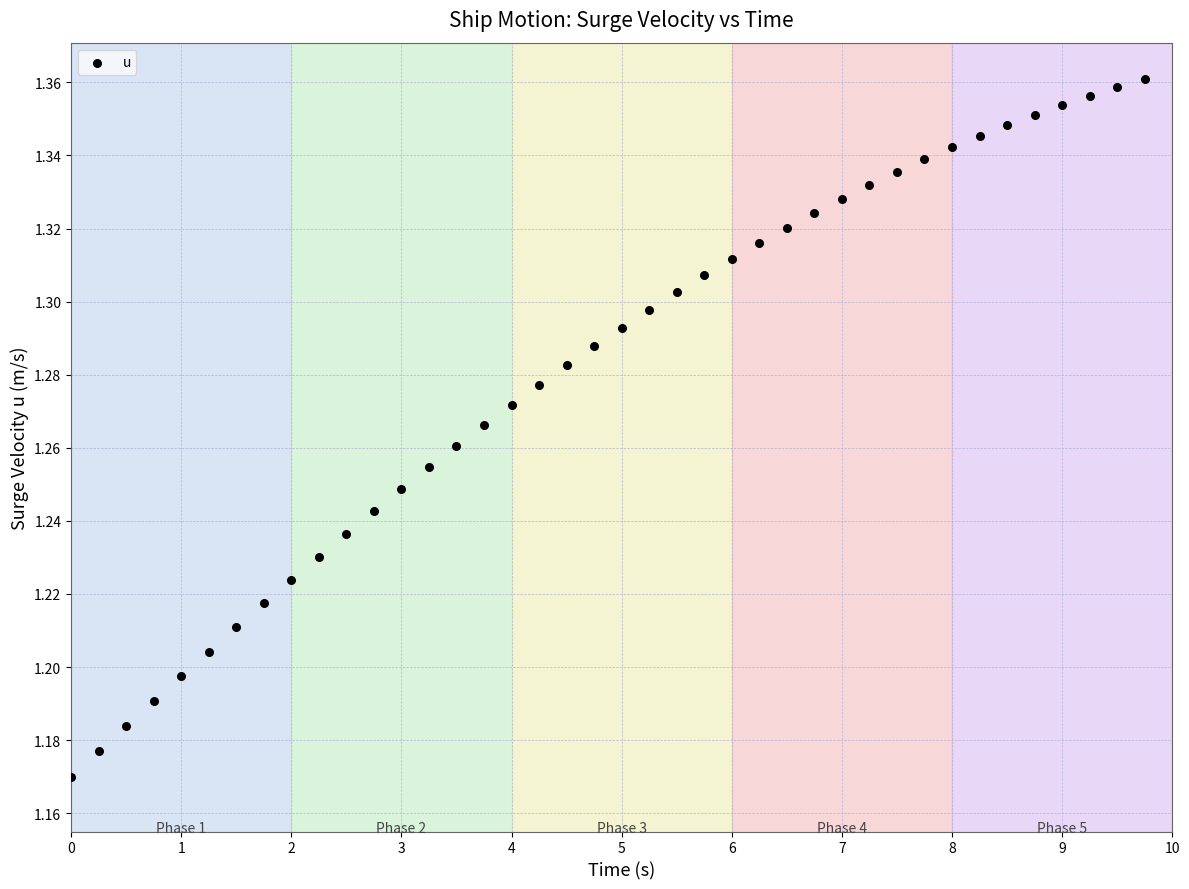

What is the range of X values (max minus min)?

9.8